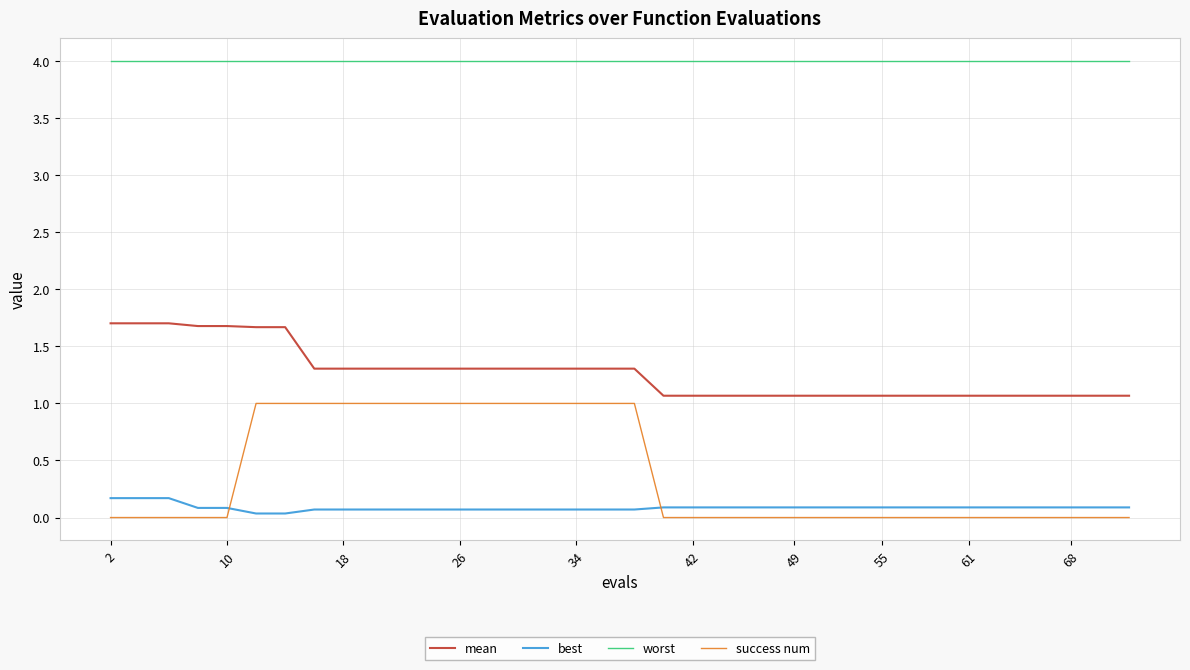

Which series has the largest total across all categories?

worst